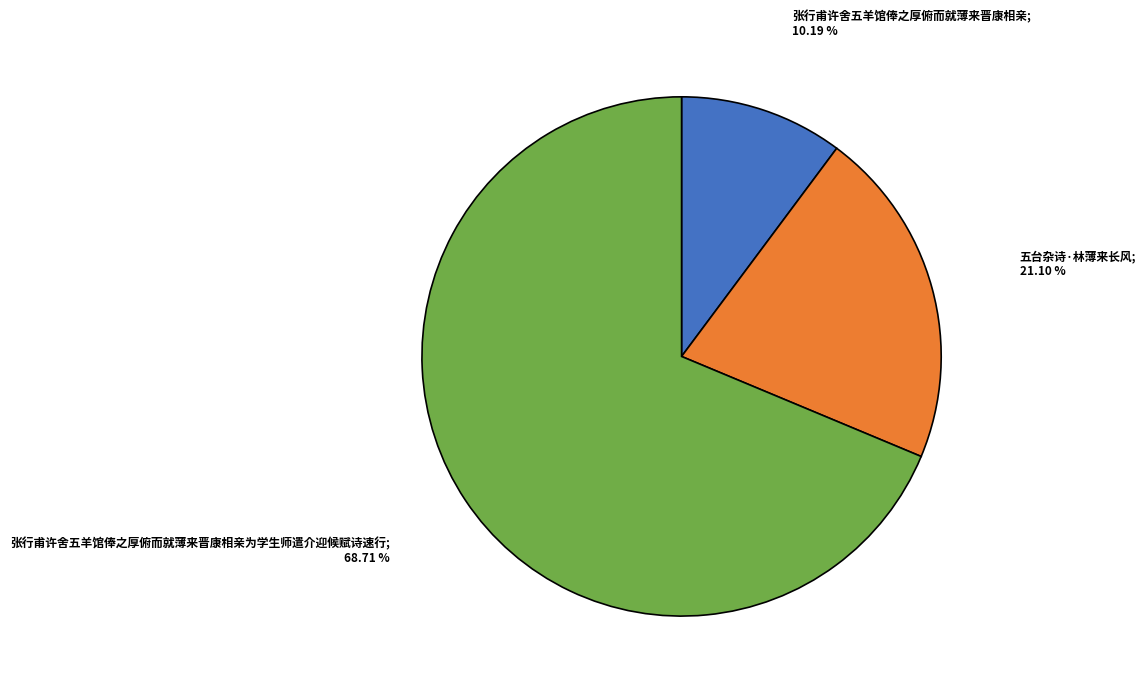

Is there a majority slice in this chart?

Yes